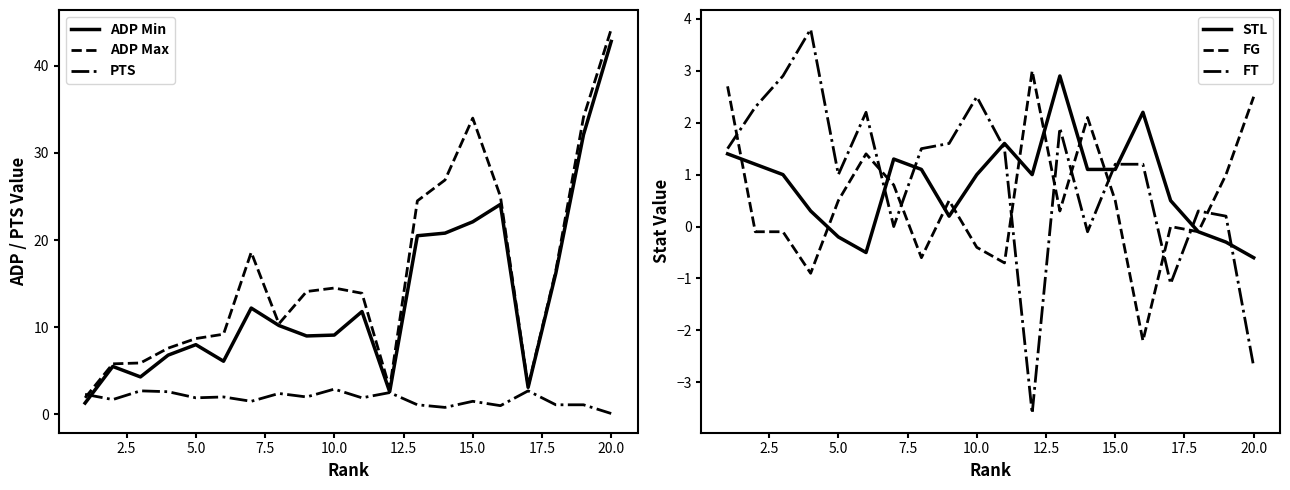

What is the minimum value for ADP Min?

1.3